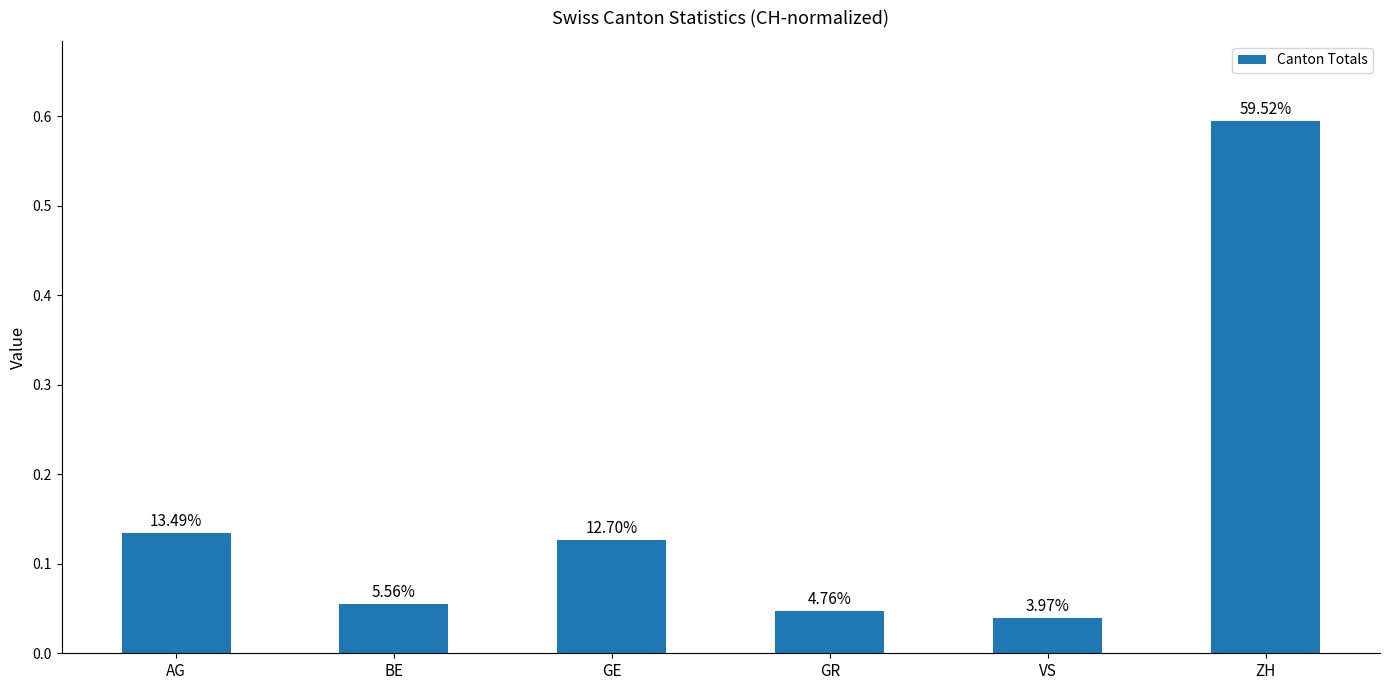

True or false: the data shows 0.1 at AG.

True